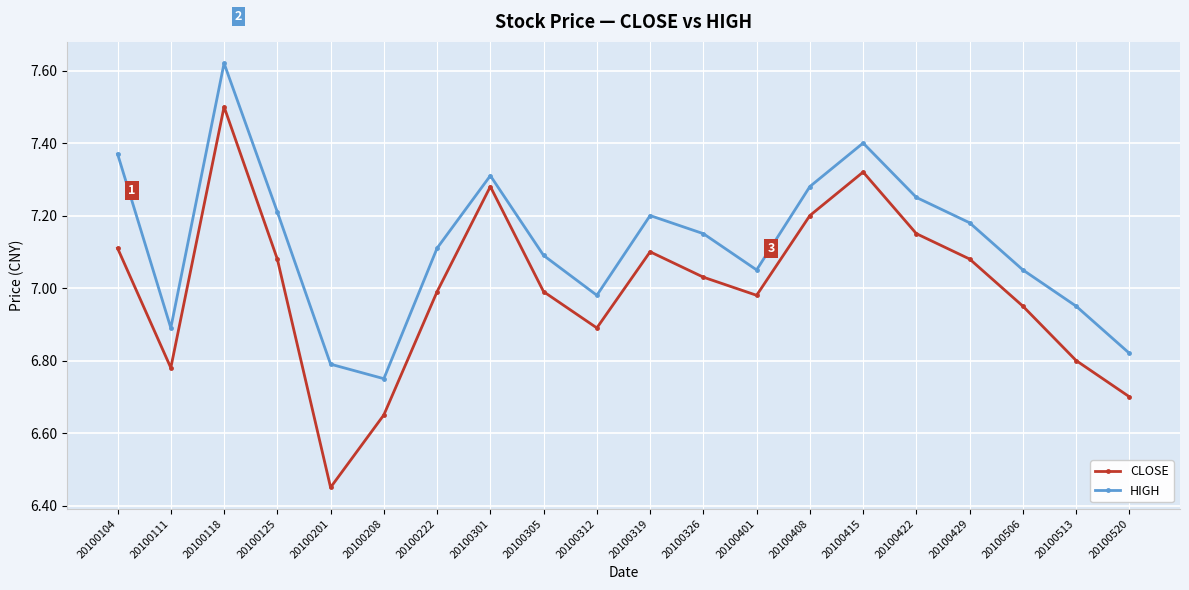

What are all the series names shown in the legend?

CLOSE, HIGH